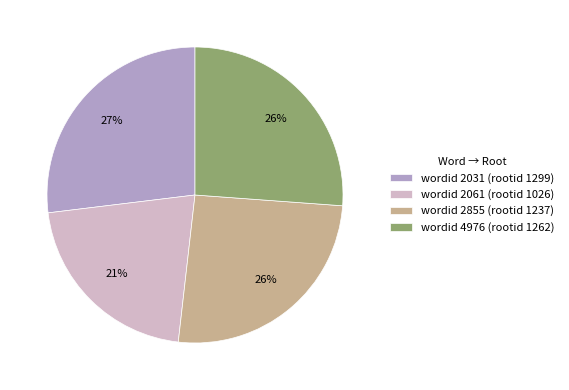

How many slices are in this pie chart?

4